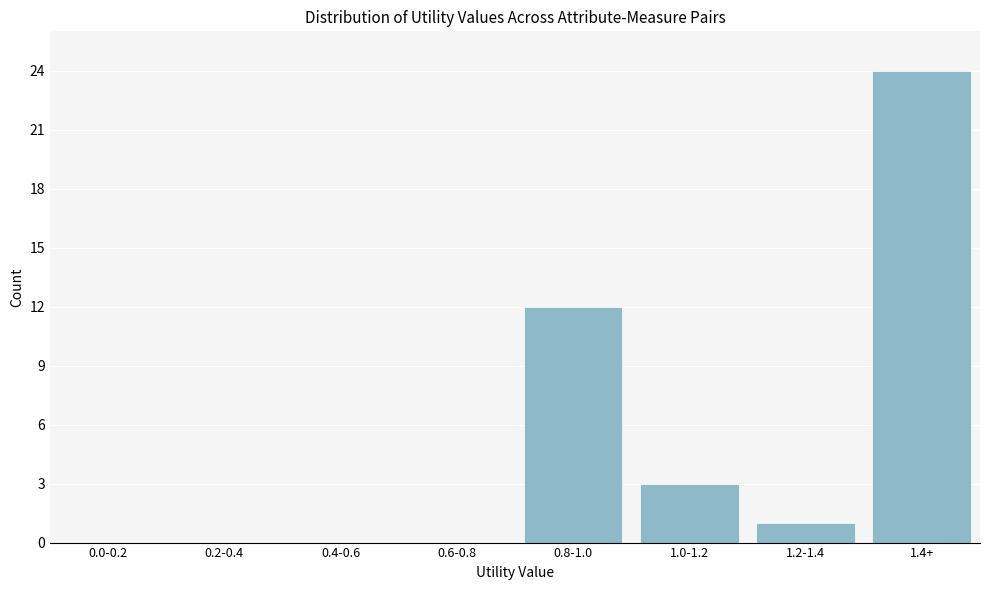

Reading left to right, transcribe all the data shown in this chart.

0.0-0.2=0	0.2-0.4=0	0.4-0.6=0	0.6-0.8=0	0.8-1.0=12	1.0-1.2=3	1.2-1.4=1	1.4+=24